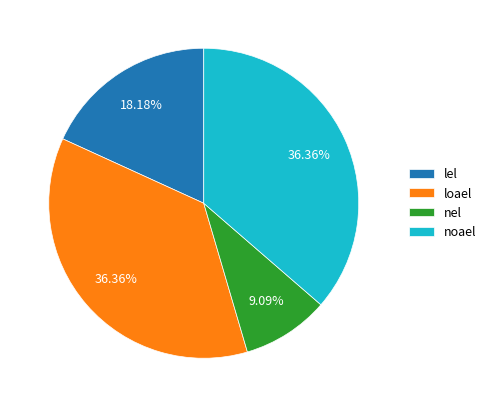

Combined, do noael and nel account for over 50%?

No